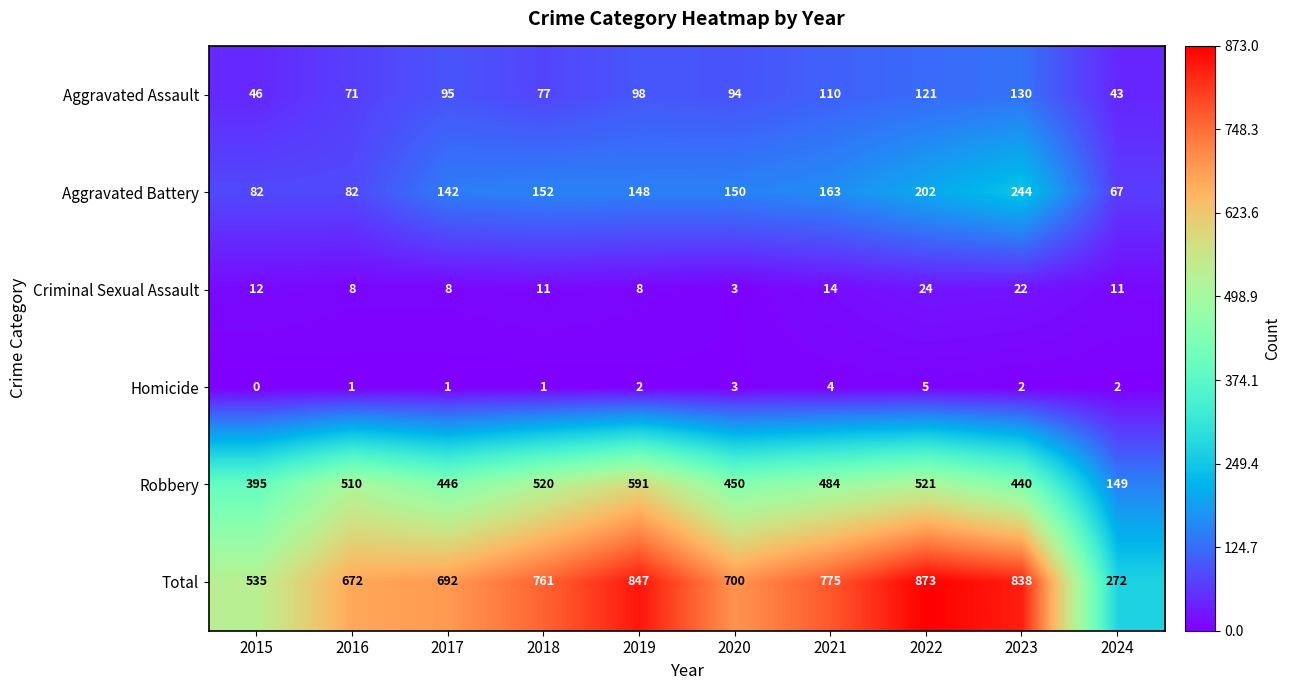

Which category has the highest value in the Robbery series?

2019